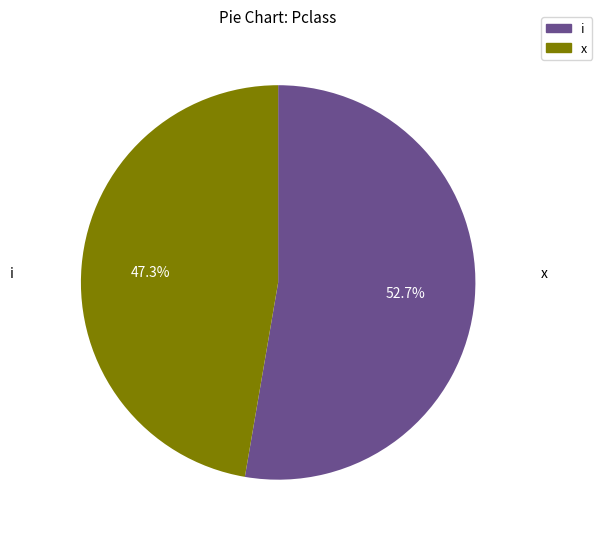

Count the number of slices in the pie.

2